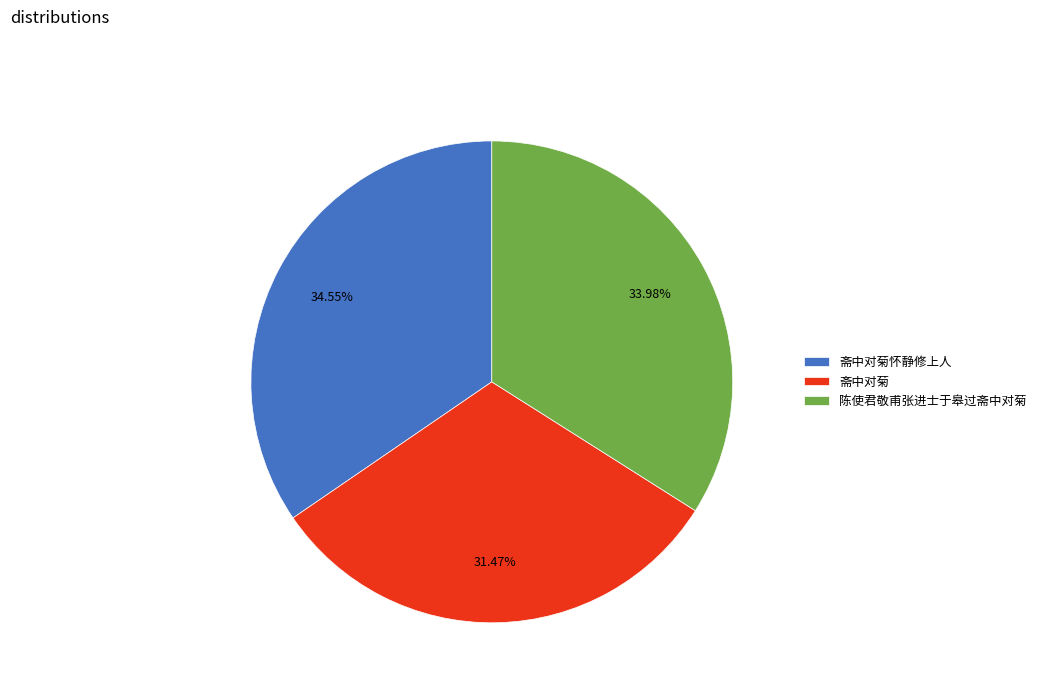

Do 斋中对菊 and 陈使君敬甫张进士于皋过斋中对菊 together represent more than half of the pie?

Yes